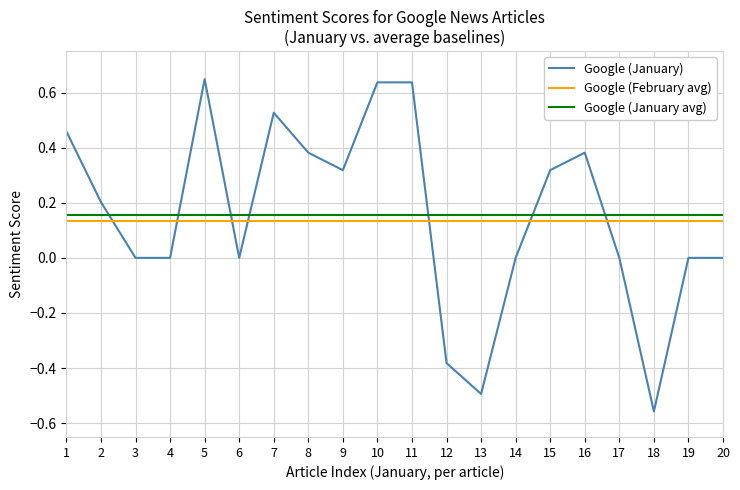

Which category has the lowest value in the Google (January) series?

18